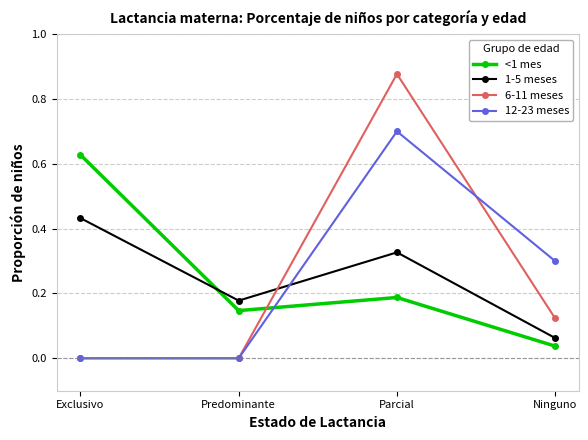

At Parcial, list the series in order from largest to smallest.

6-11 meses, 12-23 meses, 1-5 meses, <1 mes